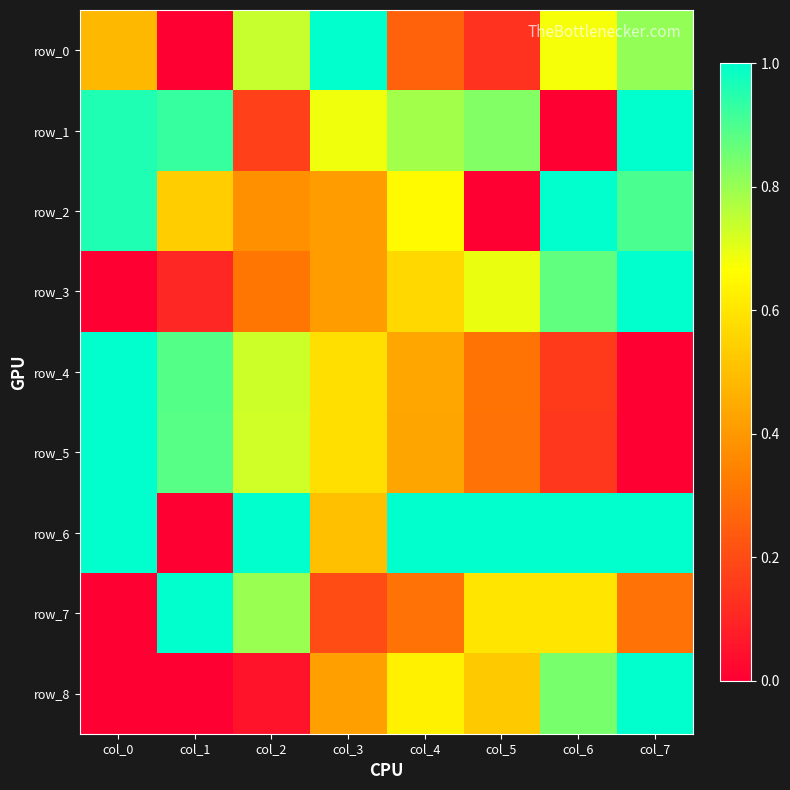

The row_7 series shows 0.5 at col_7. True or false?

False